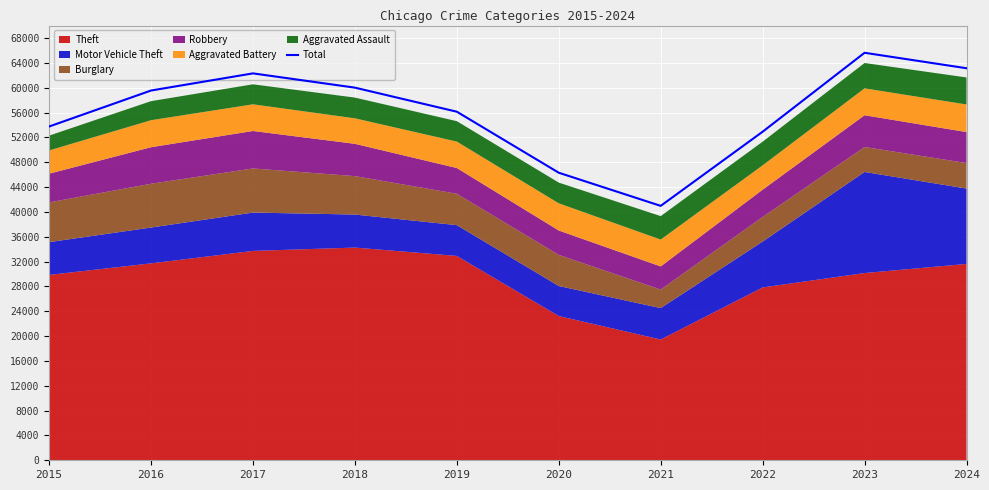

Does the chart display data point markers on the line(s)?

No